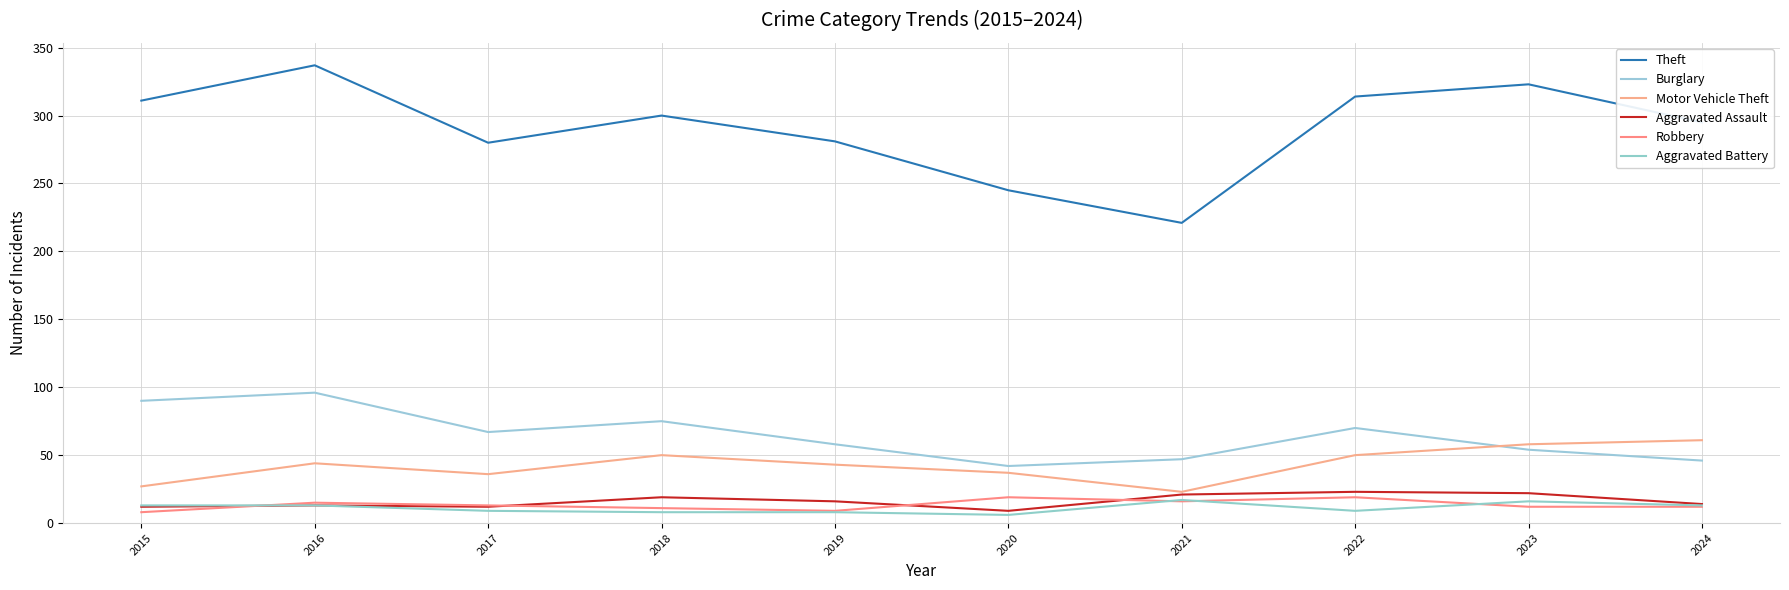

What is the lowest value of the Burglary series?

42